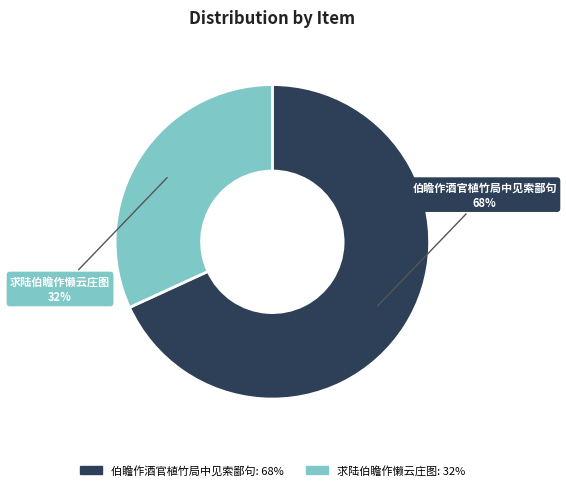

Which has a higher value, 求陆伯瞻作懒云庄图 or 伯瞻作酒官植竹局中见索鄙句?

伯瞻作酒官植竹局中见索鄙句